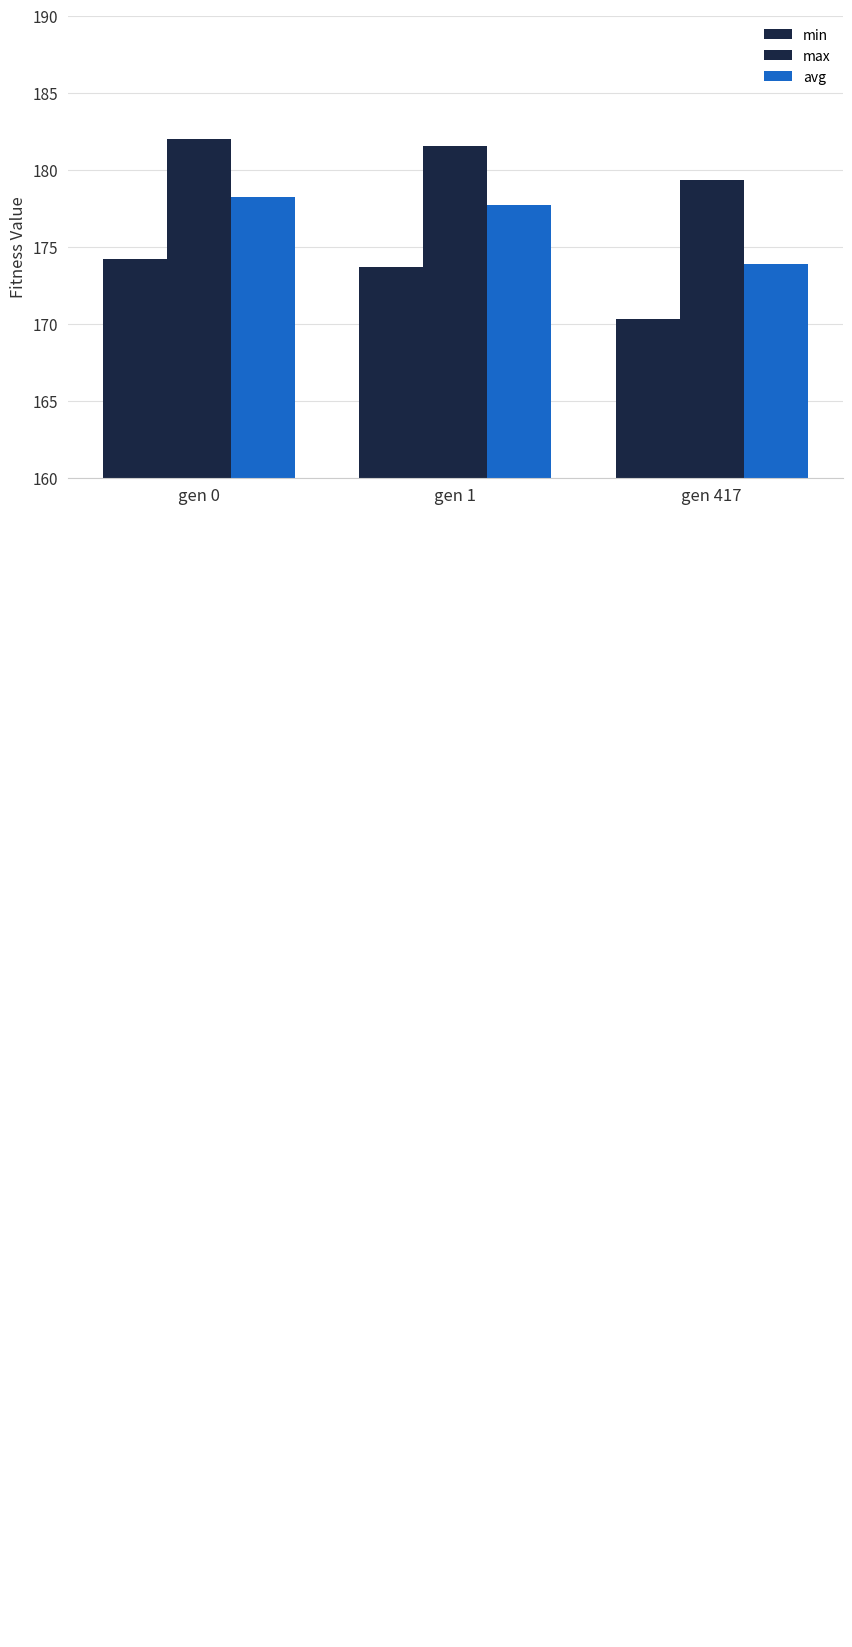

Are the bars grouped side by side (vs. stacked)?

Yes